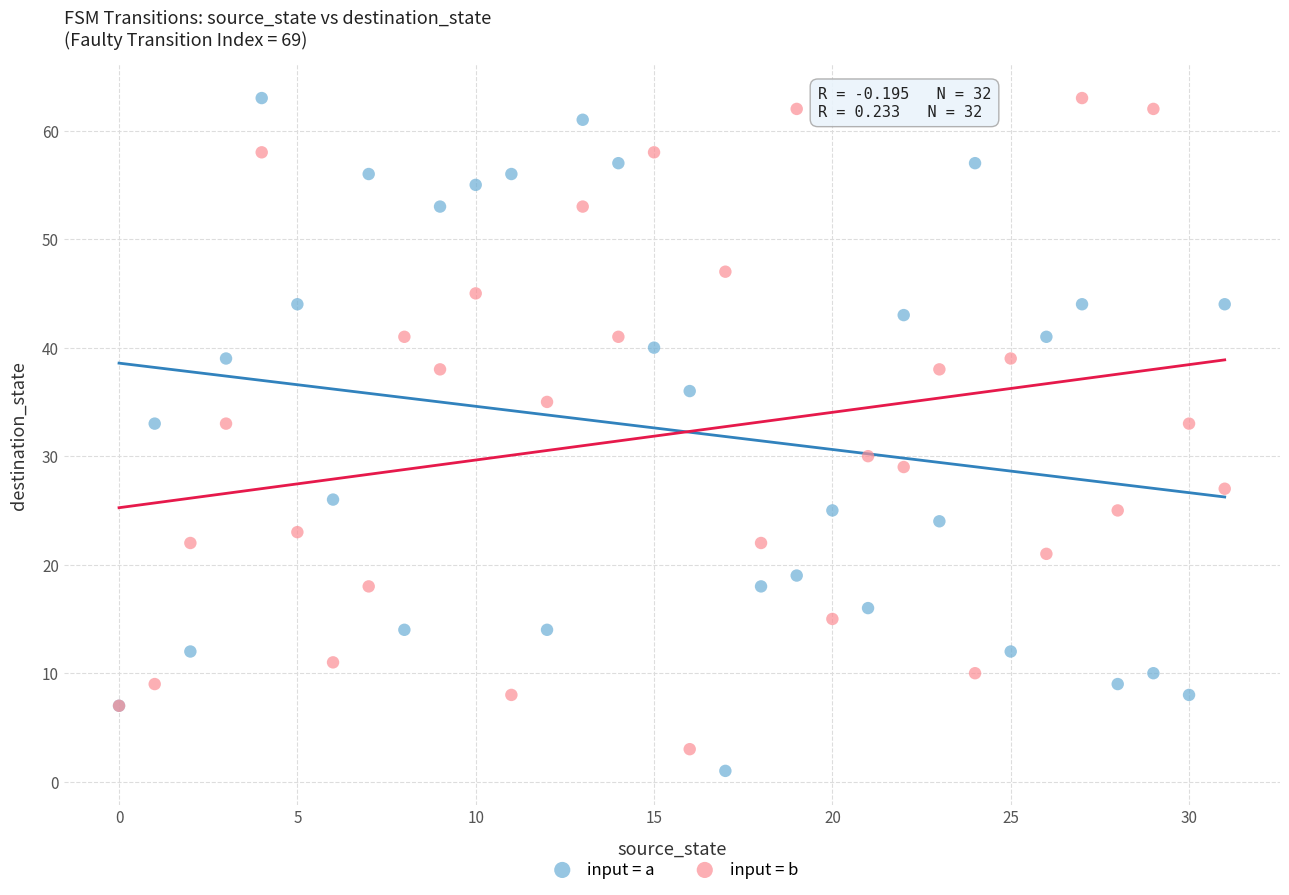

Which series contains the lowest Y value?

input = a